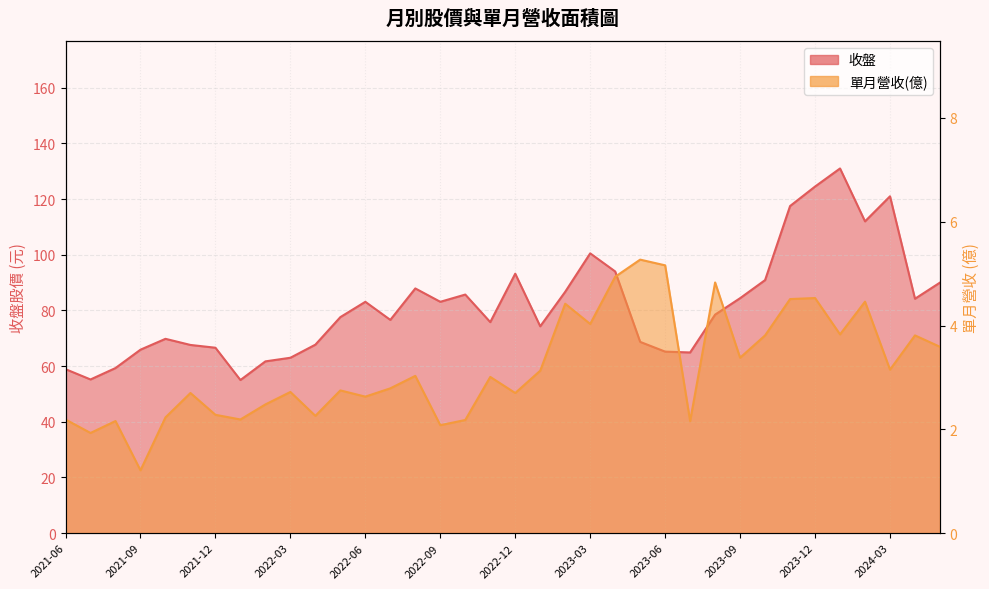

Reading left to right, transcribe all the data shown in this chart.

收盤: 58.9	55.2	59.3	65.9	69.8	67.6	66.6	55.0	61.7	63.0	67.7	77.6	83.1	76.6	87.9	83.1	85.7	75.8	93.2	74.3	86.7	100.5	94.0	68.7	65.2	64.9	78.5	84.4	90.9	117.5	124.5	131.0	112.0	121.0	84.2	90.0
單月營收(億): 2.2	1.9	2.2	1.2	2.2	2.7	2.3	2.2	2.5	2.7	2.3	2.8	2.6	2.8	3.0	2.1	2.2	3.0	2.7	3.1	4.4	4.0	4.9	5.3	5.2	2.2	4.8	3.4	3.8	4.5	4.5	3.8	4.5	3.1	3.8	3.6